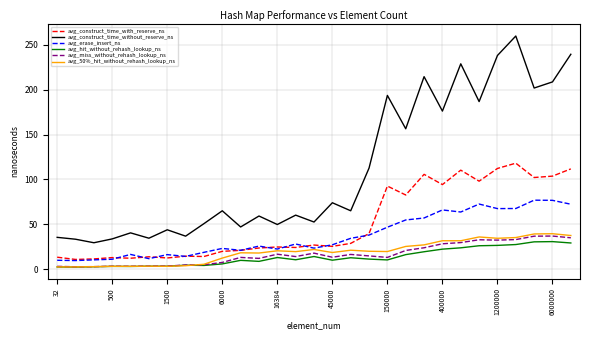

How many distinct data groups are displayed?

6